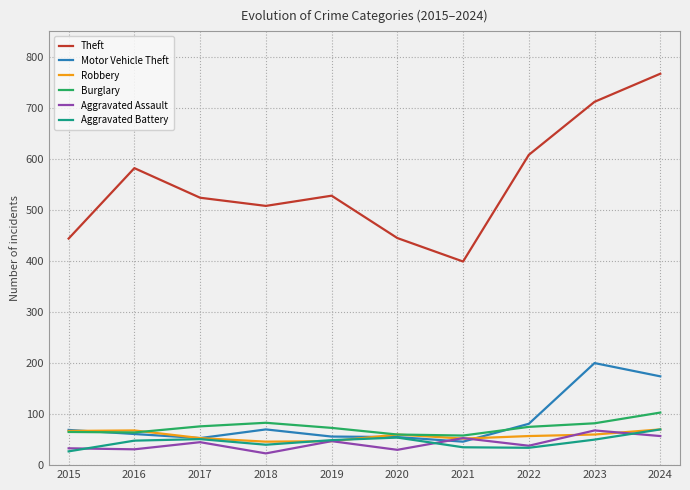

What is the total value across all series at 2024?

1241